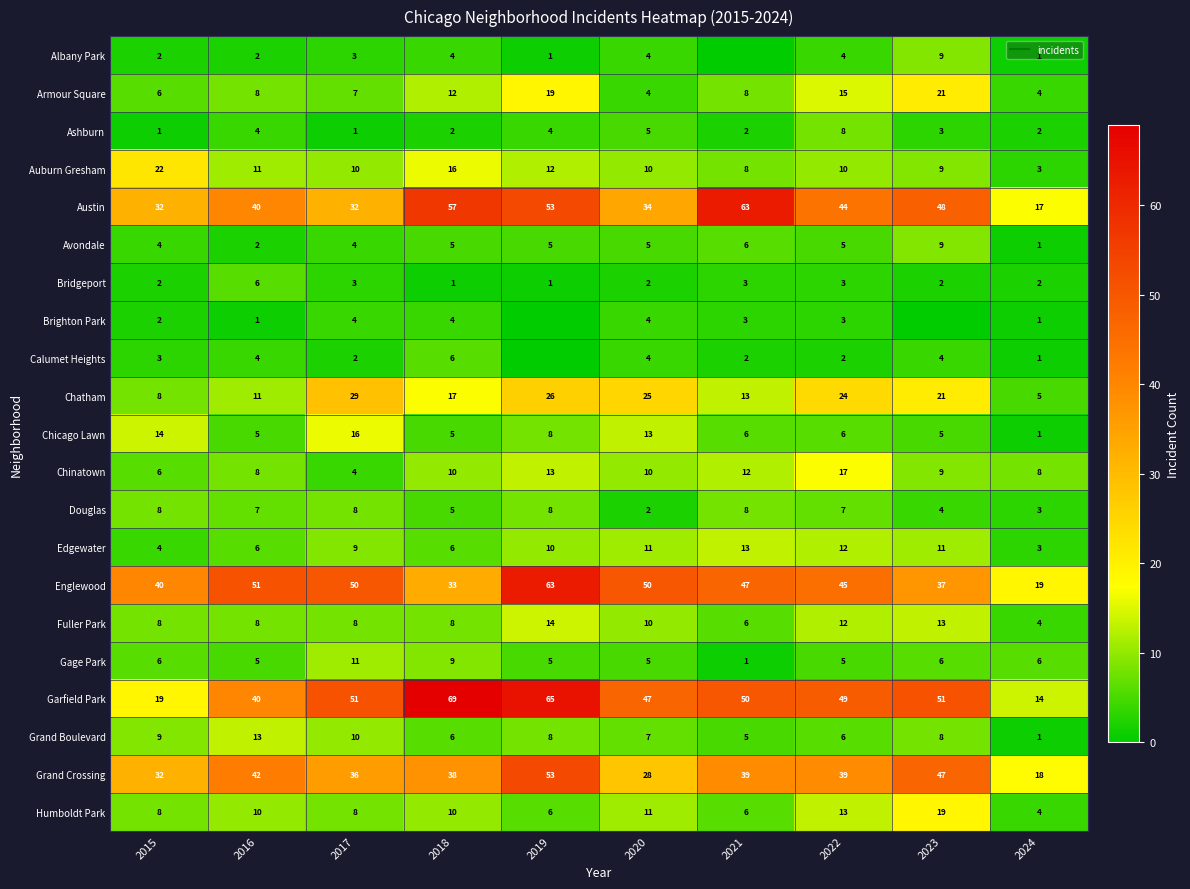

Where is Brighton Park nearest to the value 2?

2015